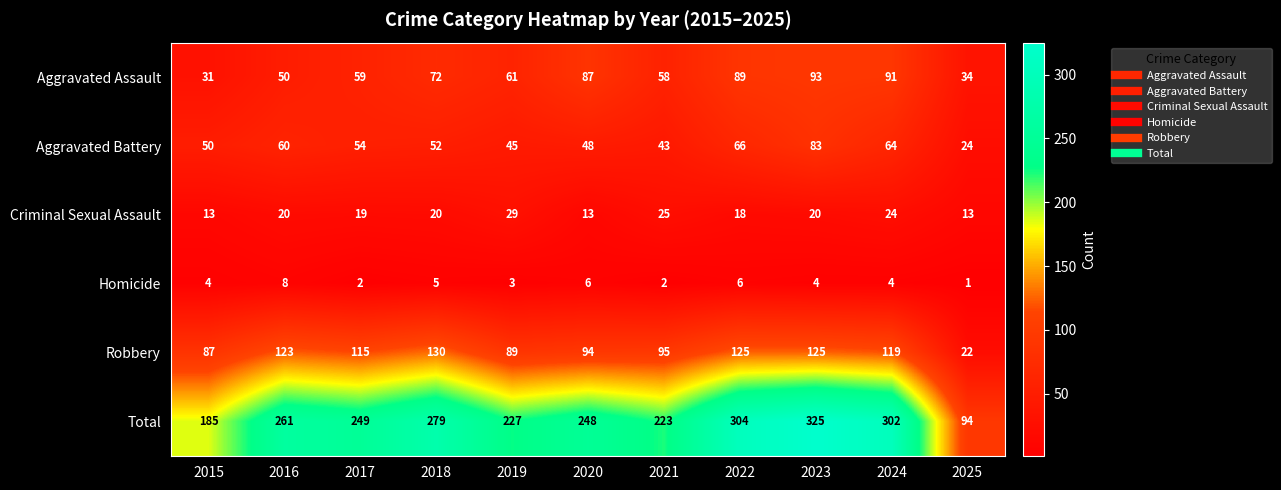

What is the difference between the second highest and minimum values in the Criminal Sexual Assault series?

12